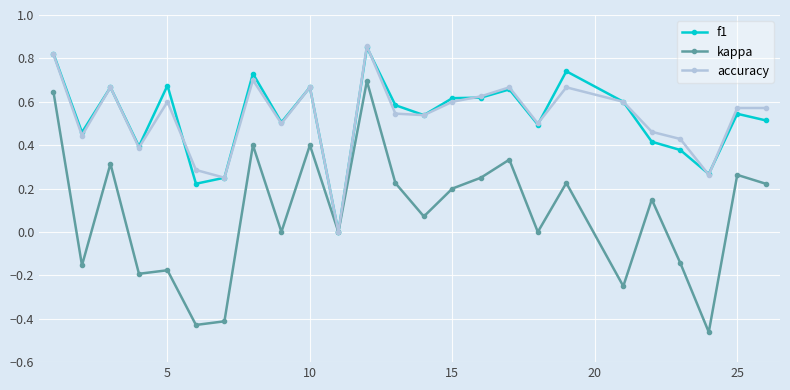

What are all the series names shown in the legend?

f1, kappa, accuracy